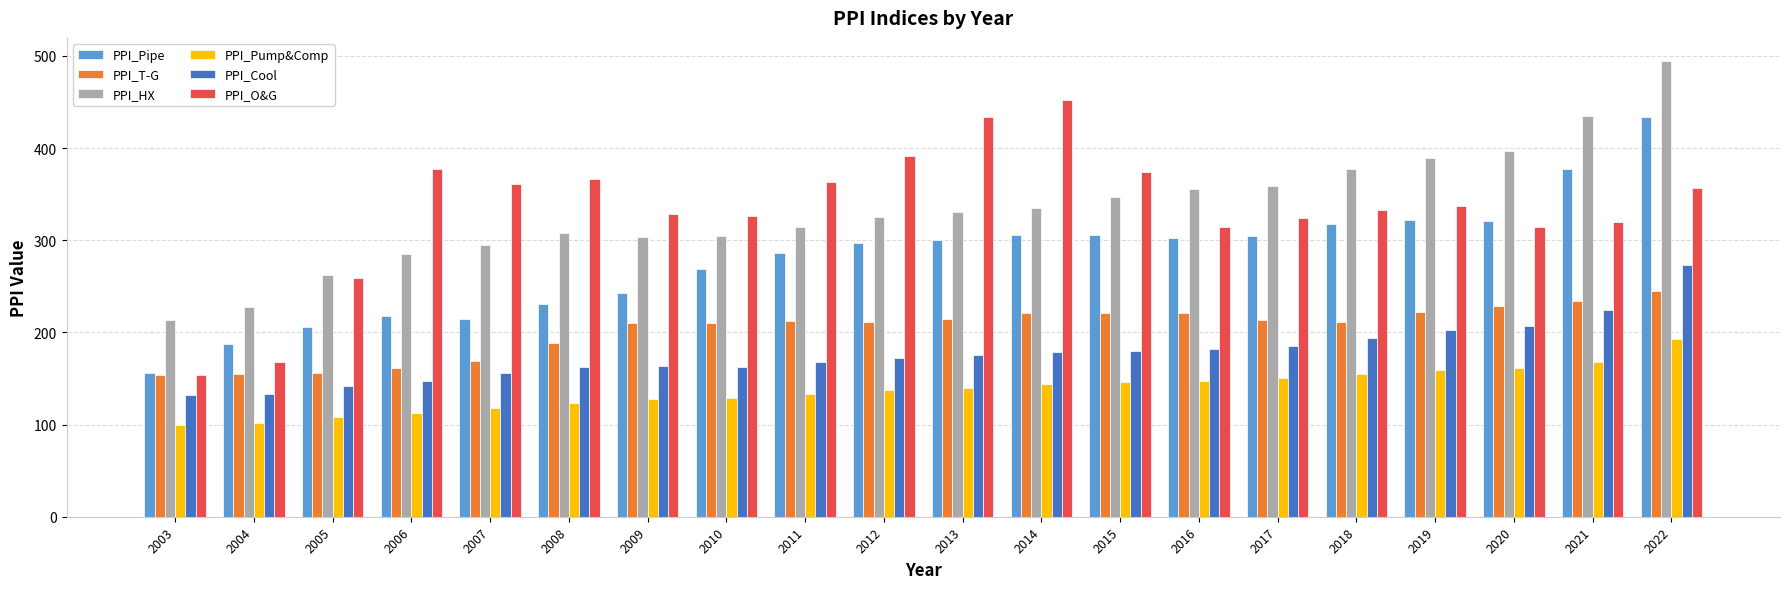

Which series changed the most between 2008 and 2013?

PPI_Pipe